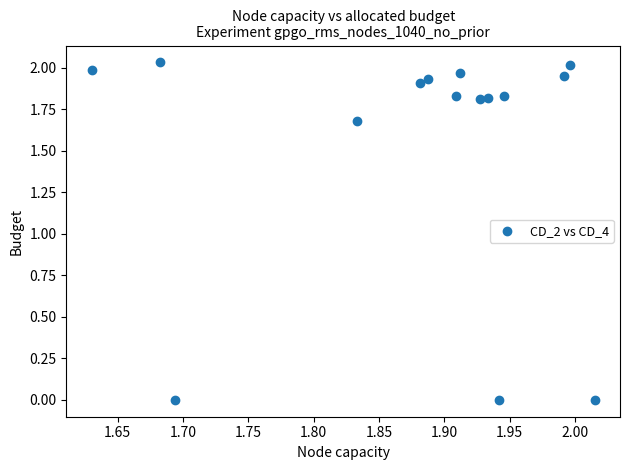

What is the range of X values (max minus min)?

0.4